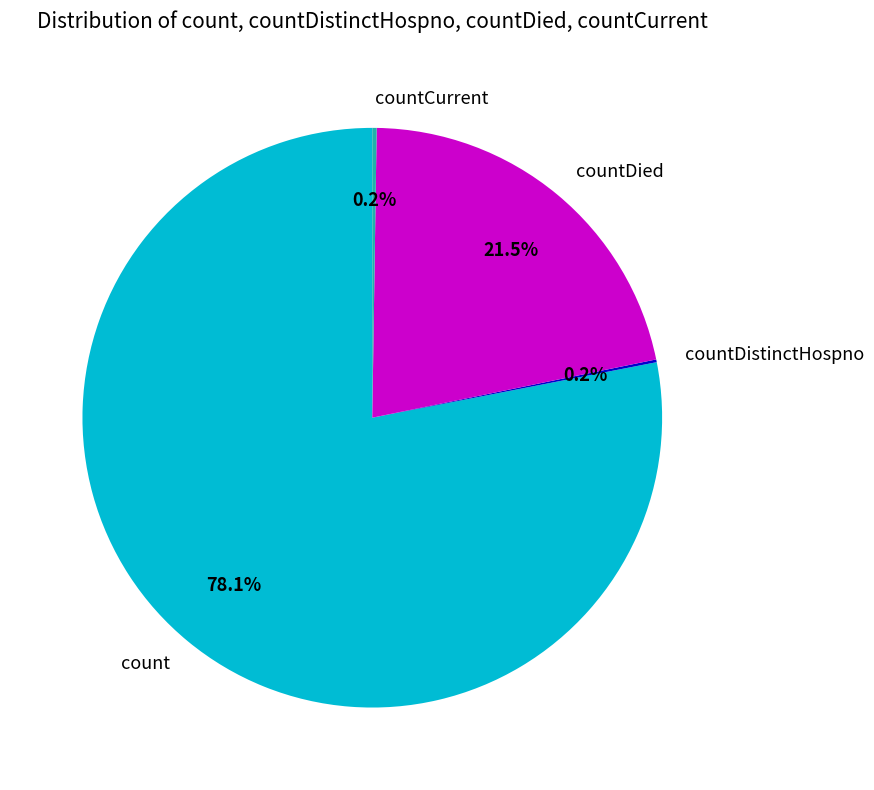

Which slice represents more than half of the pie?

count